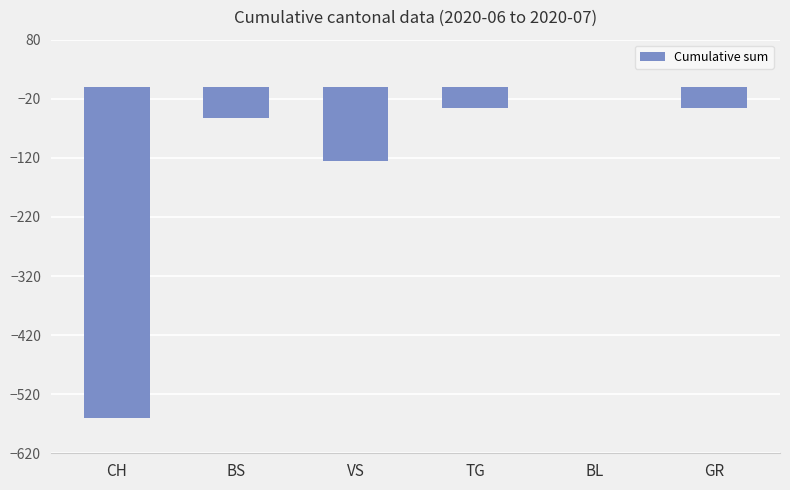

What is the sum of all values?

-811